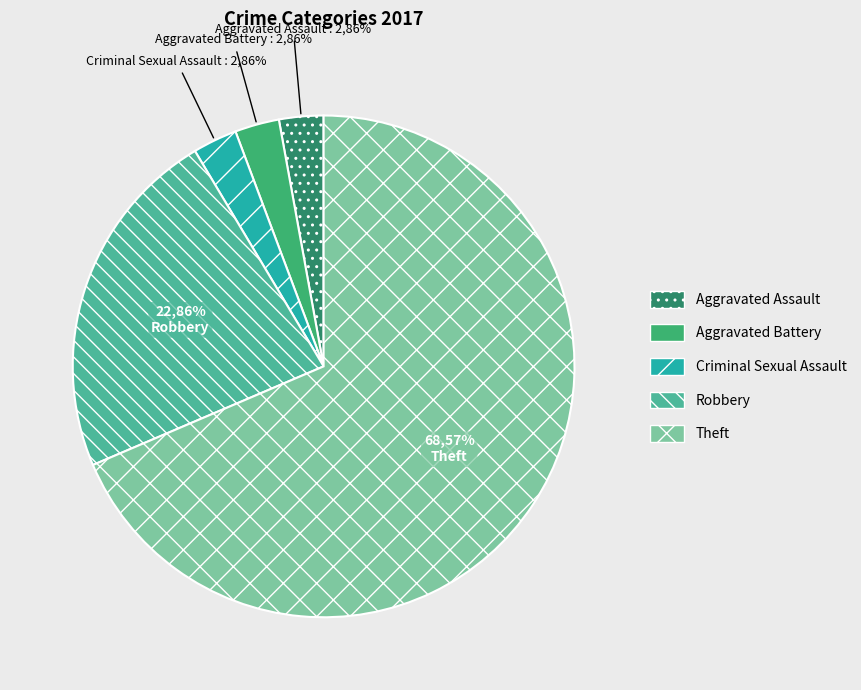

Is there a majority slice in this chart?

Yes